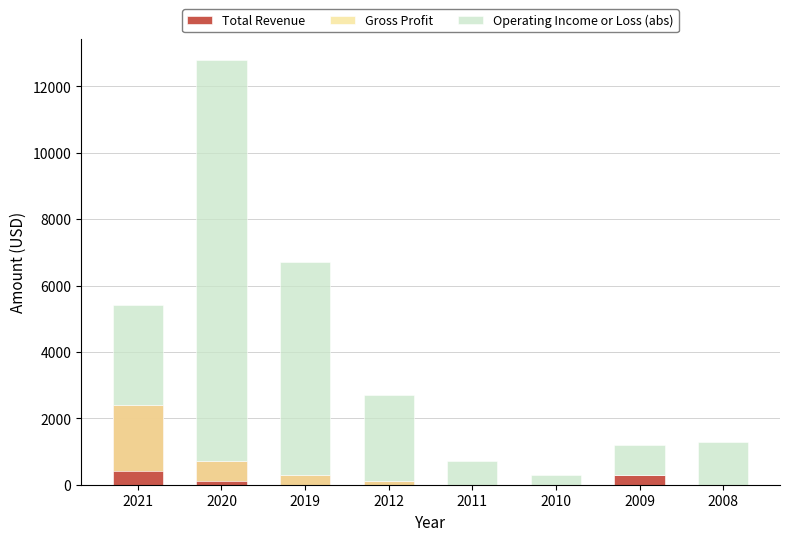

Read the Operating Income or Loss (abs) value at 2019, to the nearest 100.

6400